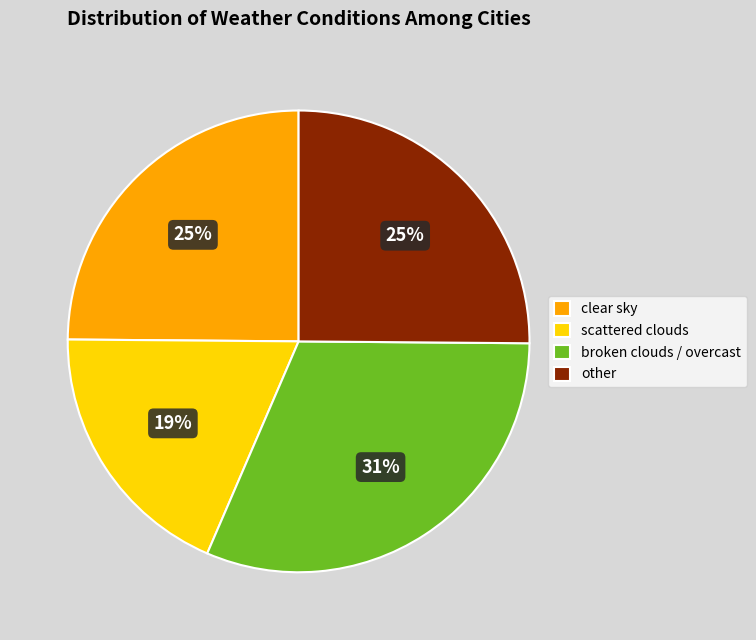

Approximately how many times larger is the value at other compared to broken clouds / overcast?

0.8